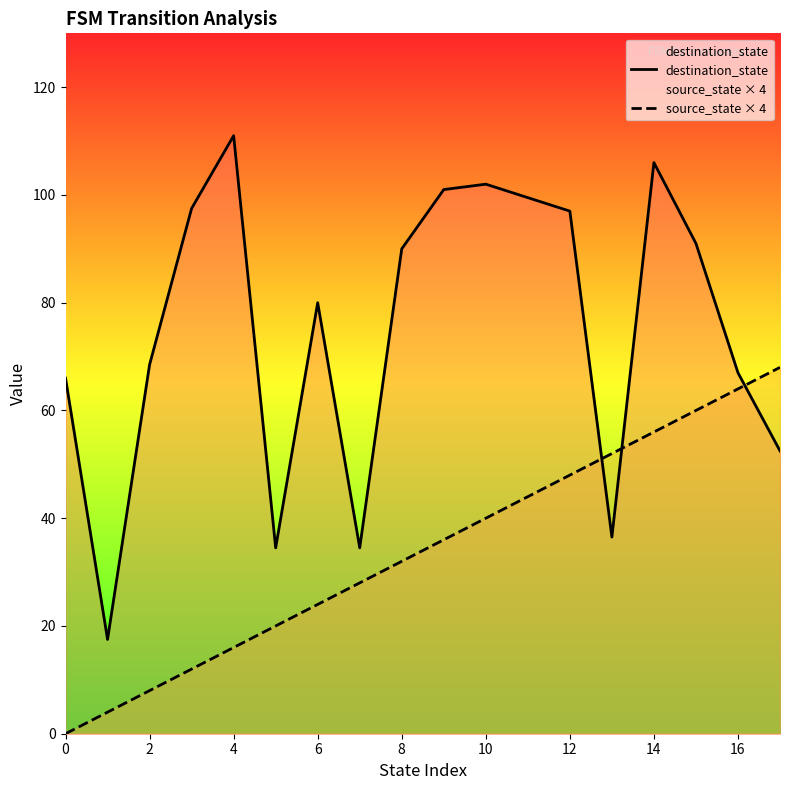

Which series changed the most between 8 and 16?

source_state × 4